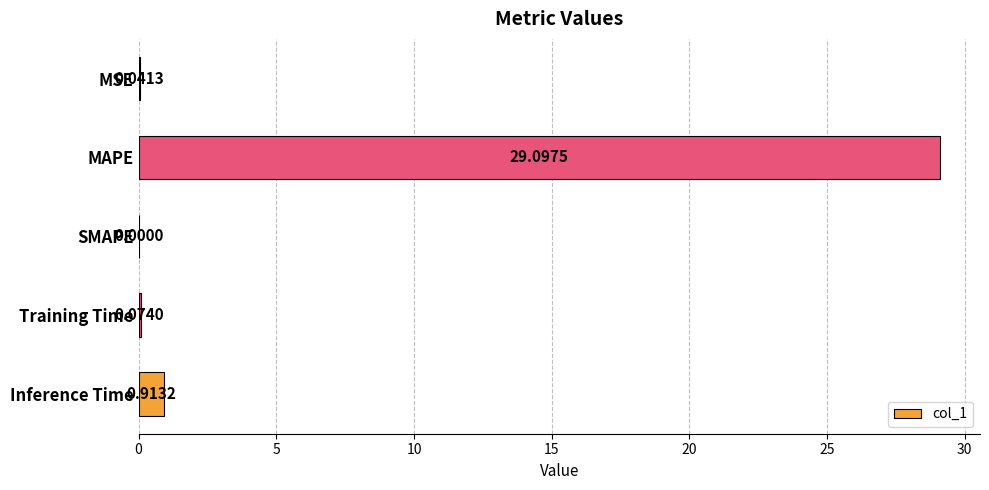

What is the sum of all values?

30.1